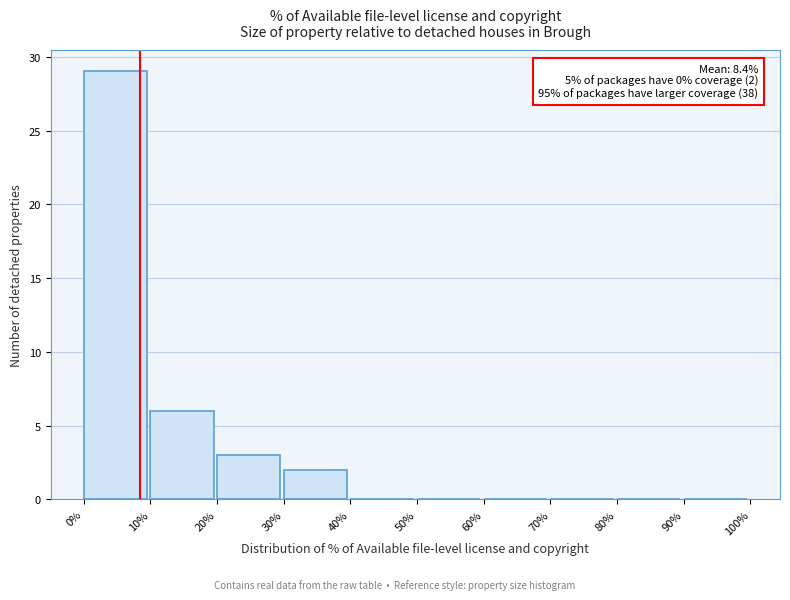

Which range on the x-axis has the tallest bar?

0% to 10%